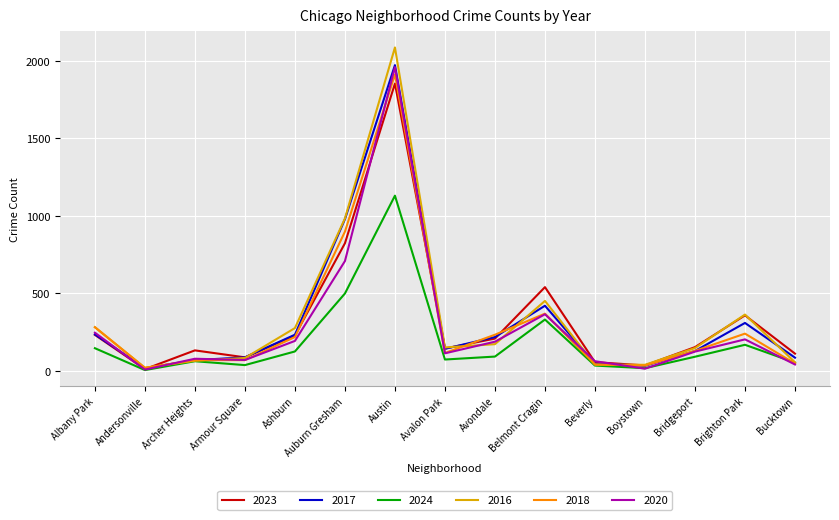

The 2023 series shows 823 at Auburn Gresham. True or false?

True